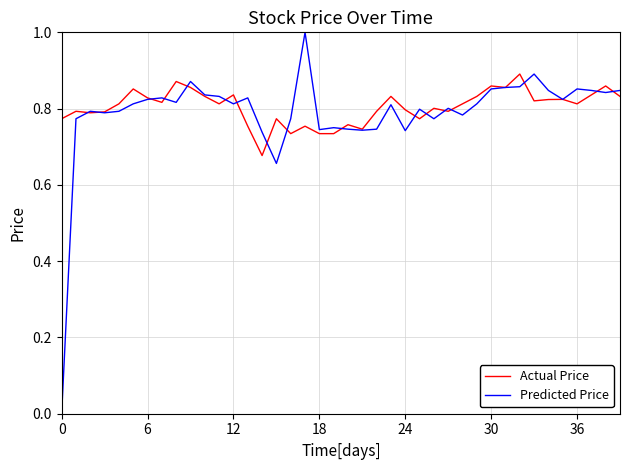

List the series in order of their peak value, highest first.

Predicted Price, Actual Price